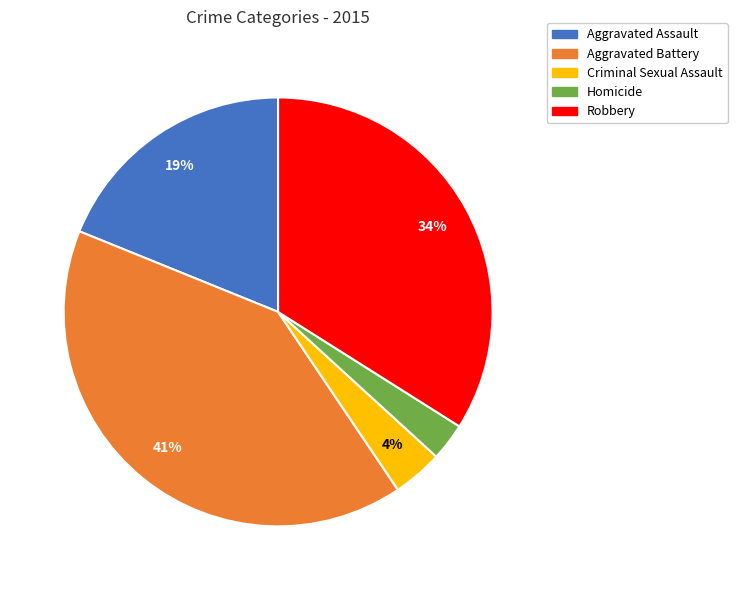

Rank the categories by value from highest to lowest.

Aggravated Battery, Robbery, Aggravated Assault, Criminal Sexual Assault, Homicide